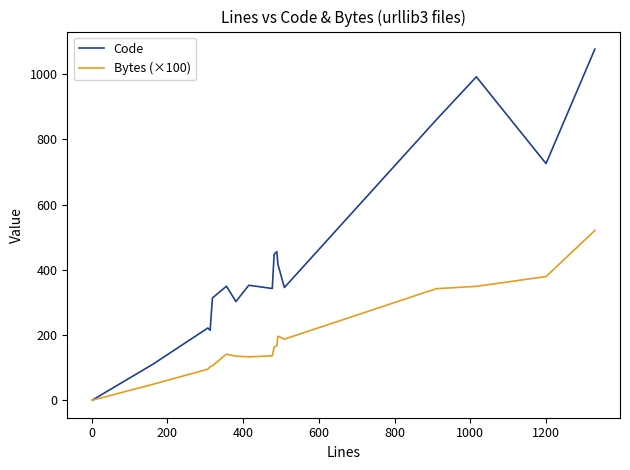

Which series has the largest total across all categories?

Code